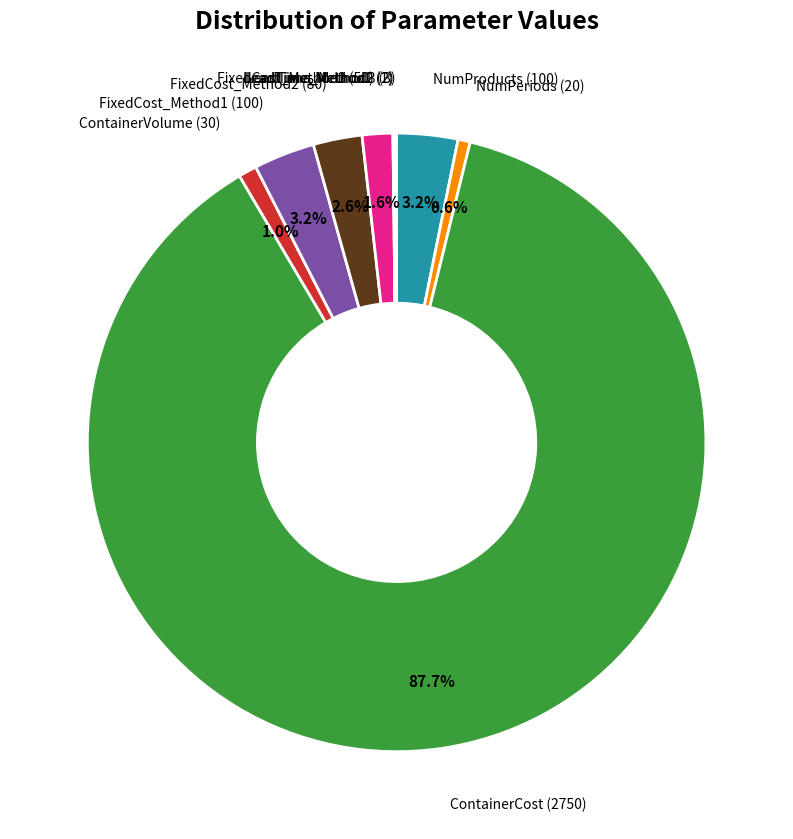

Is there a majority slice in this chart?

Yes